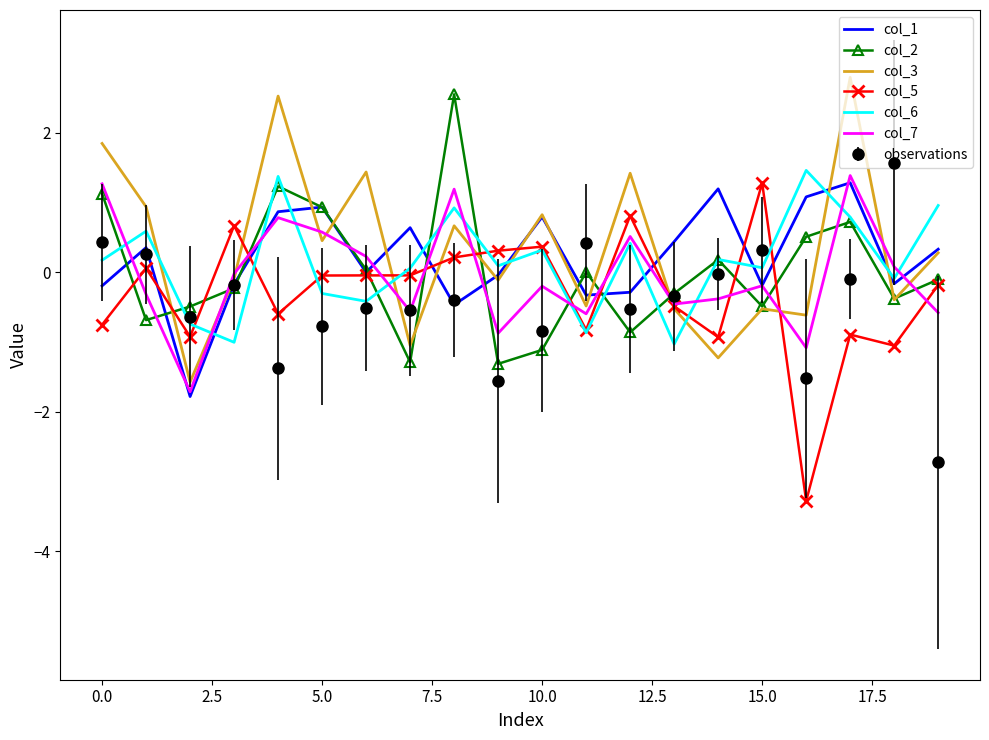

What is the greatest value displayed?

2.8